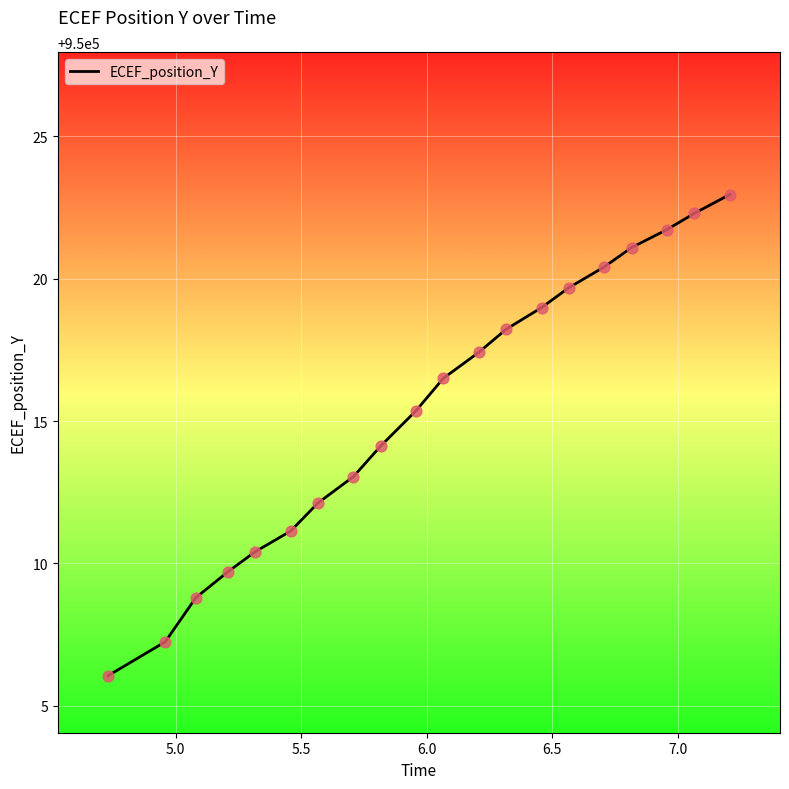

What is the smallest value displayed?

950006.1